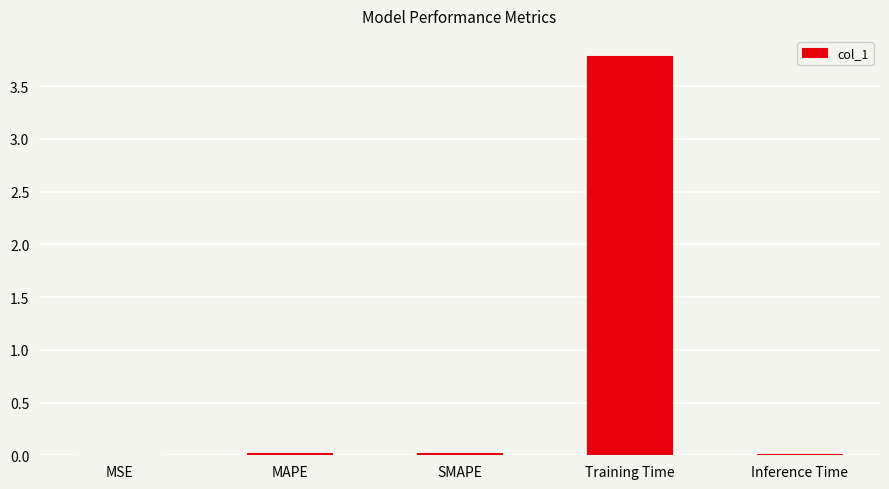

What is the maximum value shown in the chart?

3.8